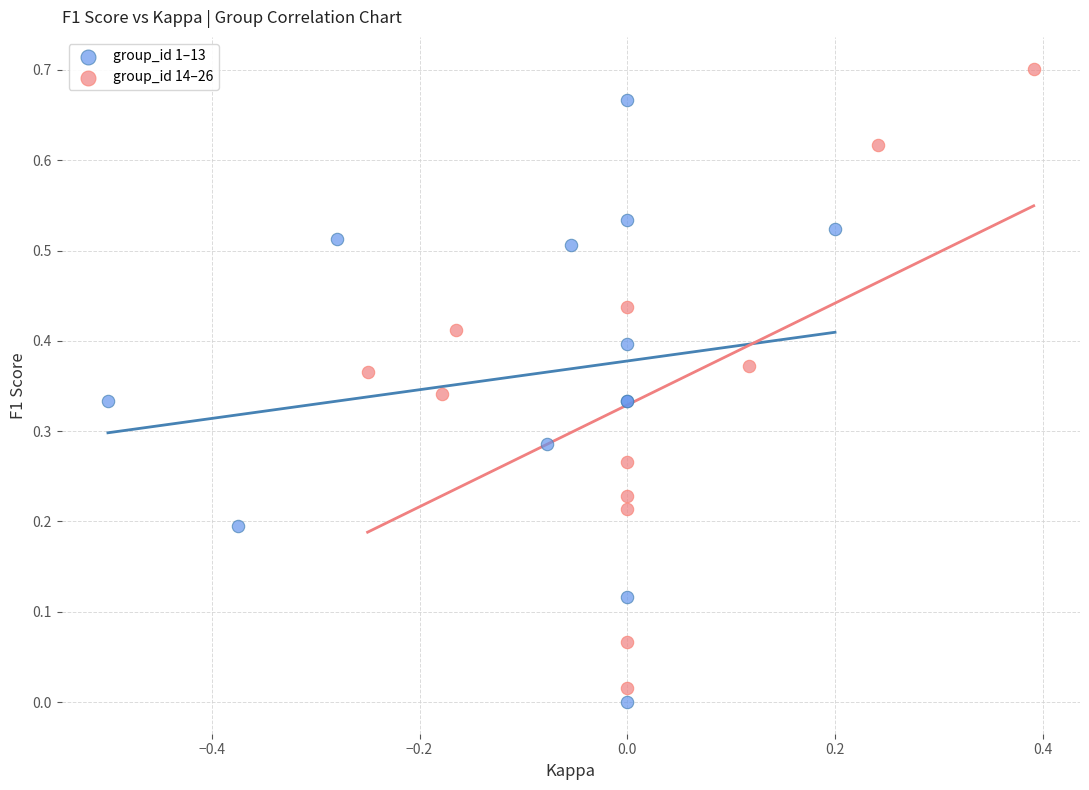

Which series contains the highest Y value?

group_id 14–26